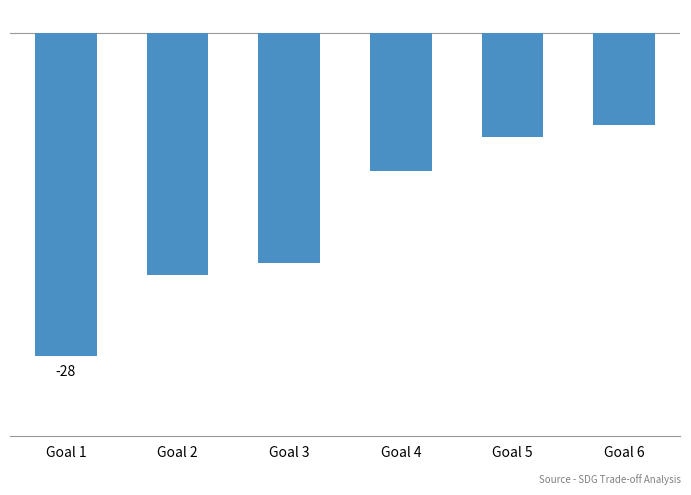

At which category does the chart reach its minimum across all series?

Goal 1